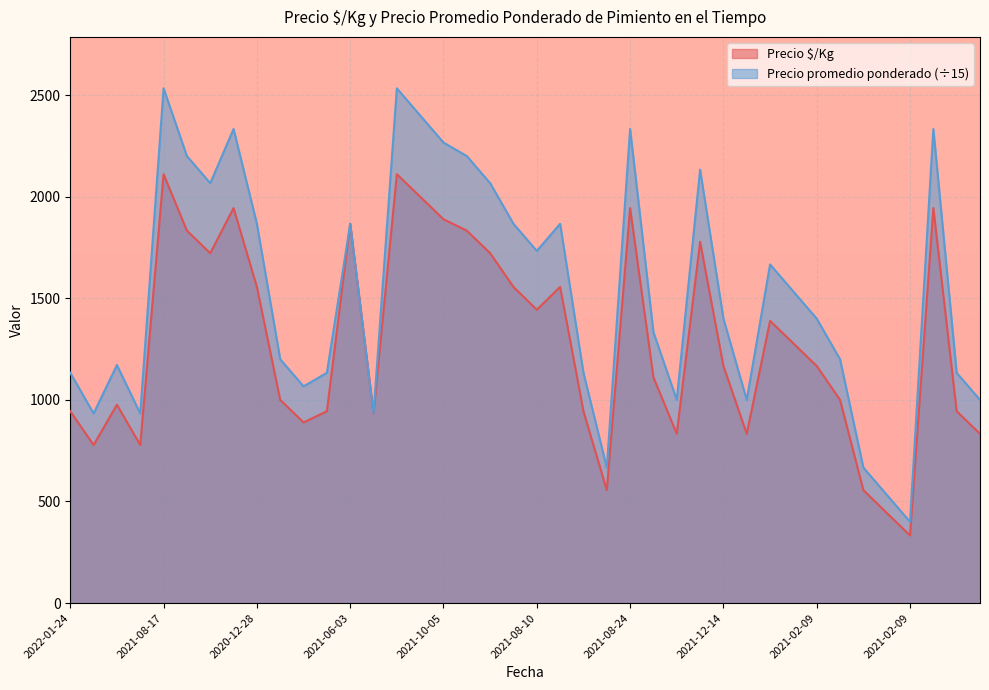

At which category is the sum across all series the highest?

2021-08-17